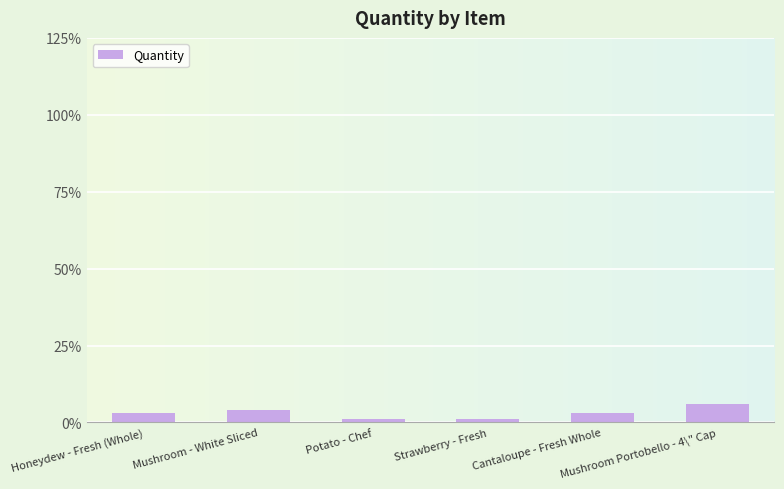

Reading left to right, list all the values displayed in this chart.

Honeydew - Fresh (Whole)=3	Mushroom - White Sliced=4	Potato - Chef=1	Strawberry - Fresh=1	Cantaloupe - Fresh Whole=3	Mushroom Portobello - 4\" Cap=6